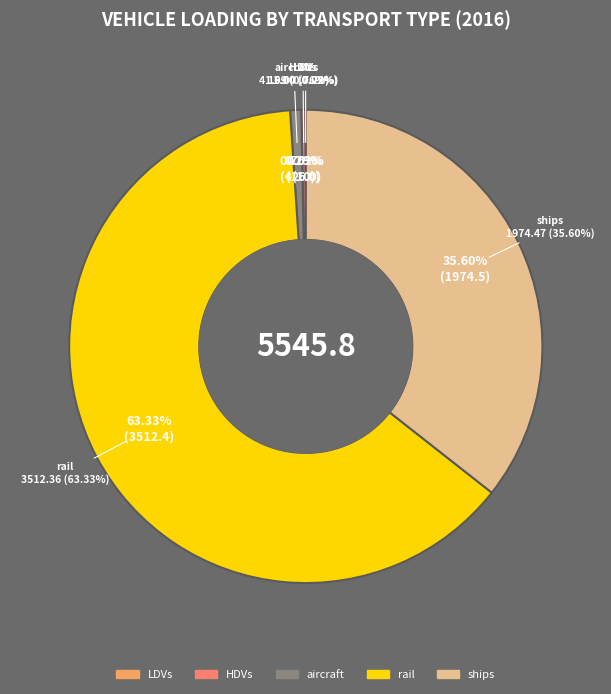

Which category accounts for the majority?

rail